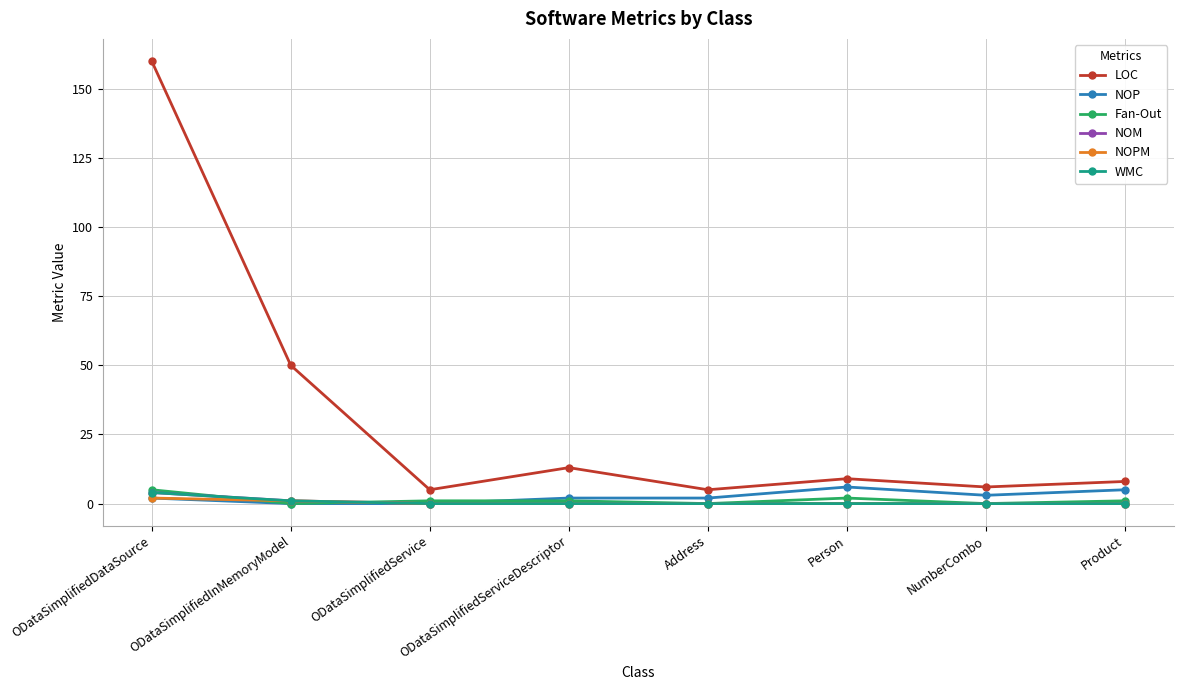

List the series in order of their peak value, highest first.

LOC, NOP, Fan-Out, NOM, WMC, NOPM